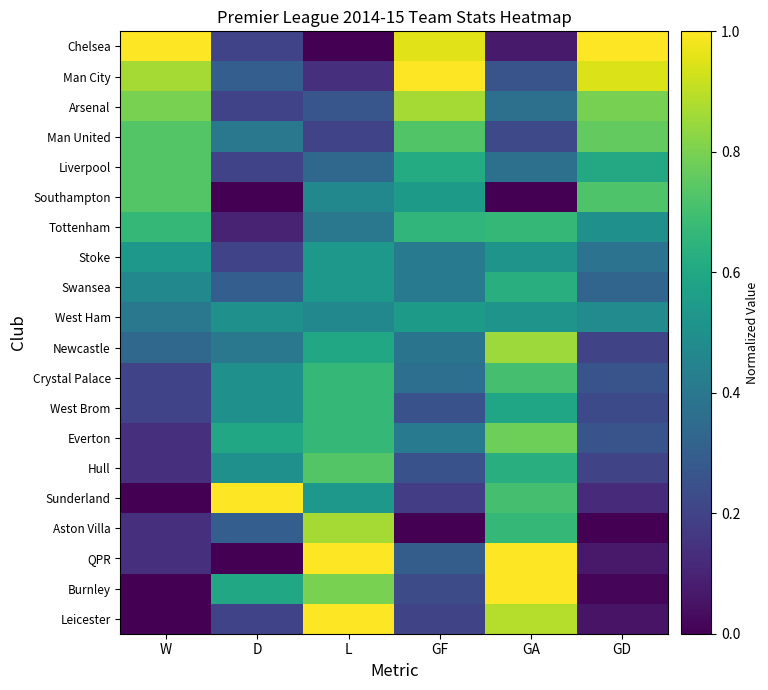

Reading left to right, transcribe all the data shown in this chart.

Chelsea: W=1.0	D=0.2	L=0.0	GF=1.0	GA=0.1	GD=1.0
Man City: W=0.9	D=0.3	L=0.1	GF=1.0	GA=0.3	GD=0.9
Arsenal: W=0.8	D=0.2	L=0.3	GF=0.9	GA=0.4	GD=0.8
Man United: W=0.7	D=0.4	L=0.2	GF=0.7	GA=0.2	GD=0.8
Liverpool: W=0.7	D=0.2	L=0.3	GF=0.6	GA=0.4	GD=0.6
Southampton: W=0.7	D=0.0	L=0.5	GF=0.5	GA=0.0	GD=0.7
Tottenham: W=0.7	D=0.1	L=0.4	GF=0.7	GA=0.7	GD=0.5
Stoke: W=0.5	D=0.2	L=0.5	GF=0.4	GA=0.5	GD=0.4
Swansea: W=0.5	D=0.3	L=0.5	GF=0.4	GA=0.6	GD=0.3
West Ham: W=0.4	D=0.5	L=0.5	GF=0.5	GA=0.5	GD=0.5
Newcastle: W=0.3	D=0.4	L=0.6	GF=0.4	GA=0.9	GD=0.2
Crystal Palace: W=0.2	D=0.5	L=0.7	GF=0.4	GA=0.7	GD=0.3
West Brom: W=0.2	D=0.5	L=0.7	GF=0.2	GA=0.6	GD=0.2
Everton: W=0.1	D=0.6	L=0.7	GF=0.4	GA=0.8	GD=0.3
Hull: W=0.1	D=0.5	L=0.7	GF=0.2	GA=0.6	GD=0.2
Sunderland: W=0.0	D=1.0	L=0.5	GF=0.2	GA=0.7	GD=0.1
Aston Villa: W=0.1	D=0.3	L=0.9	GF=0.0	GA=0.7	GD=0.0
QPR: W=0.1	D=0.0	L=1.0	GF=0.3	GA=1.0	GD=0.1
Burnley: W=0.0	D=0.6	L=0.8	GF=0.2	GA=1.0	GD=0.0
Leicester: W=0.0	D=0.2	L=1.0	GF=0.2	GA=0.9	GD=0.1